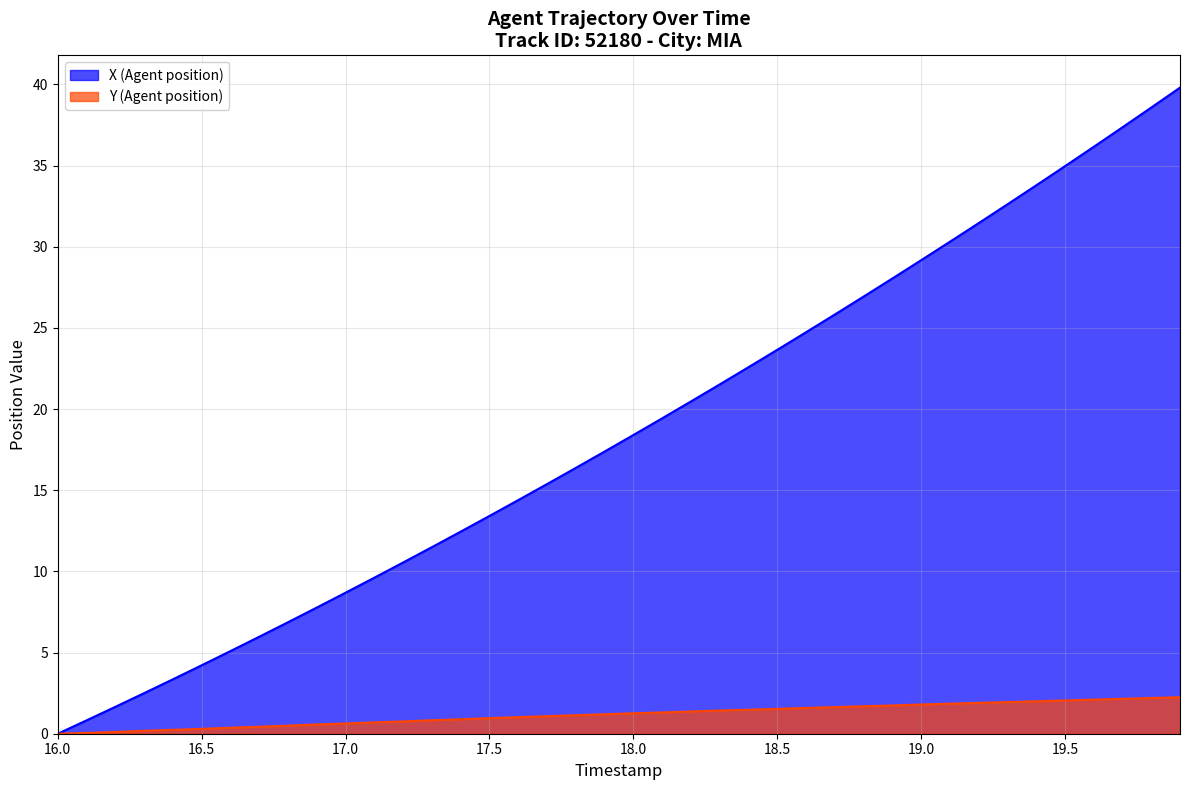

List the series in order of their overall mean, highest first.

X (Agent position), Y (Agent position)